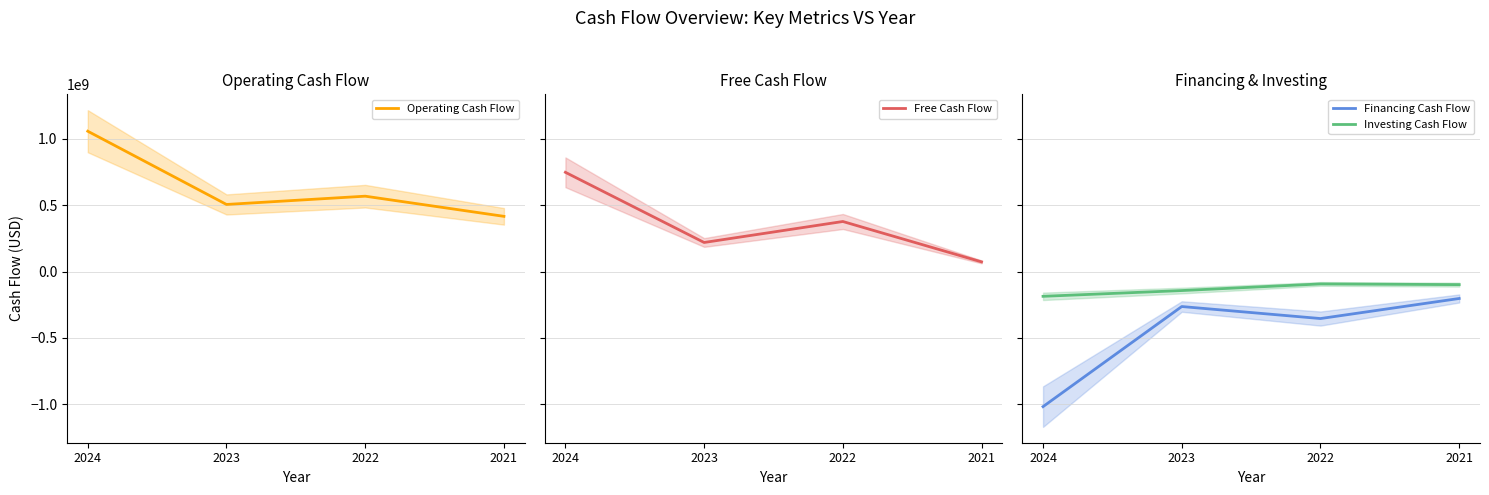

True or false: Financing Cash Flow has more than 0 points higher than both neighbors.

True